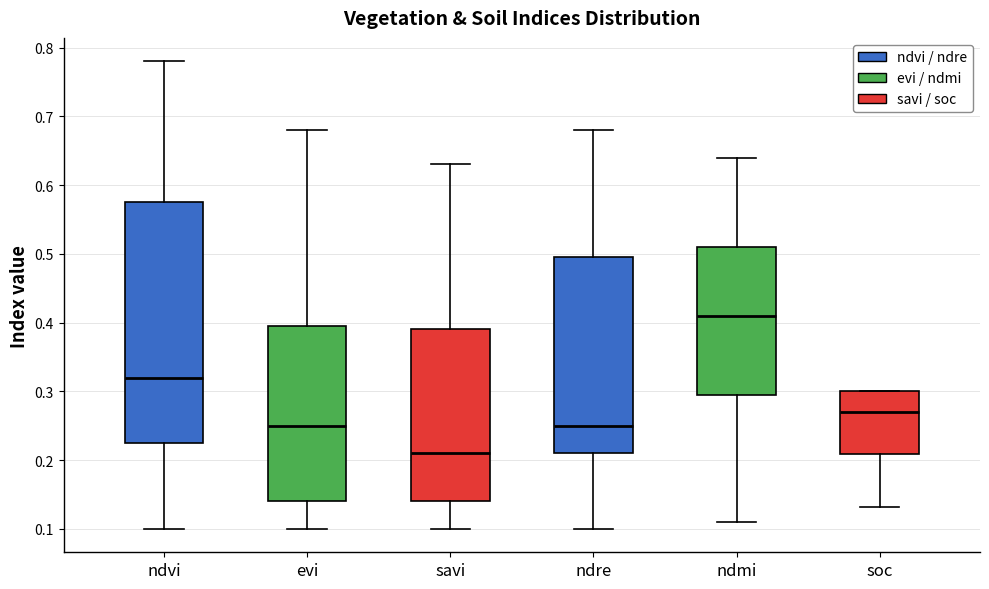

Which box is the tallest, from its lower edge to its upper edge?

ndvi